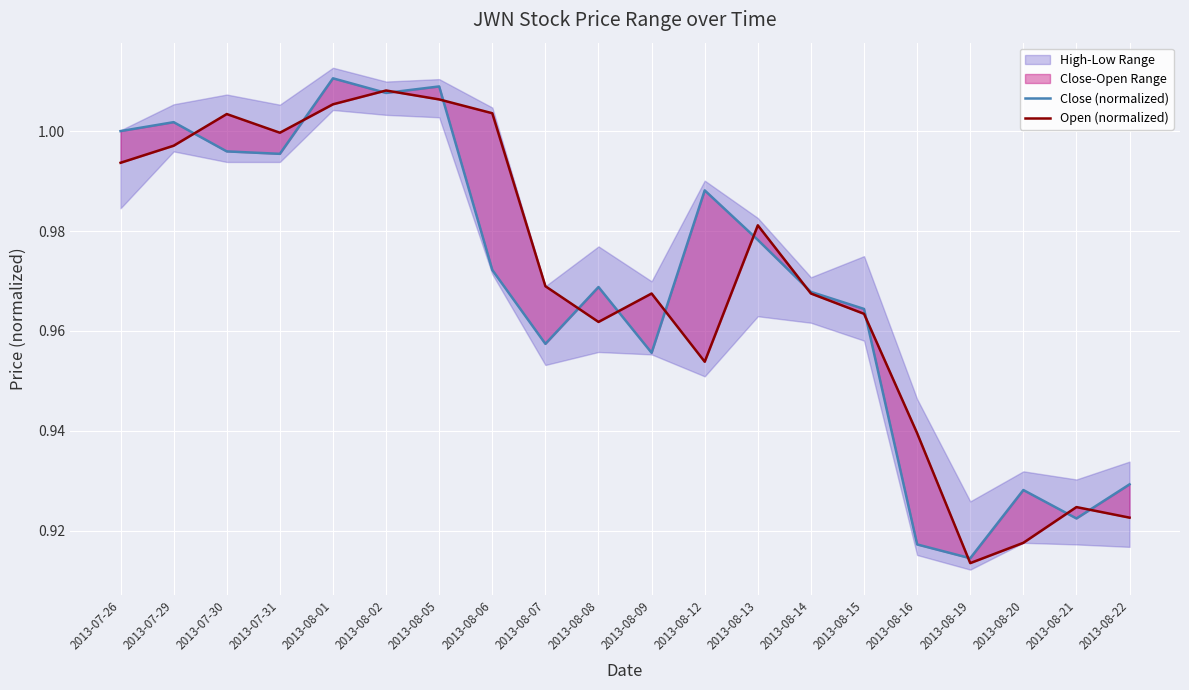

Reading left to right, list all the values displayed in this chart.

Close (normalized): 1.0	1.0	1.0	1.0	1.0	1.0	1.0	1.0	1.0	1.0	1.0	1.0	1.0	1.0	1.0	0.9	0.9	0.9	0.9	0.9
Open (normalized): 1.0	1.0	1.0	1.0	1.0	1.0	1.0	1.0	1.0	1.0	1.0	1.0	1.0	1.0	1.0	0.9	0.9	0.9	0.9	0.9